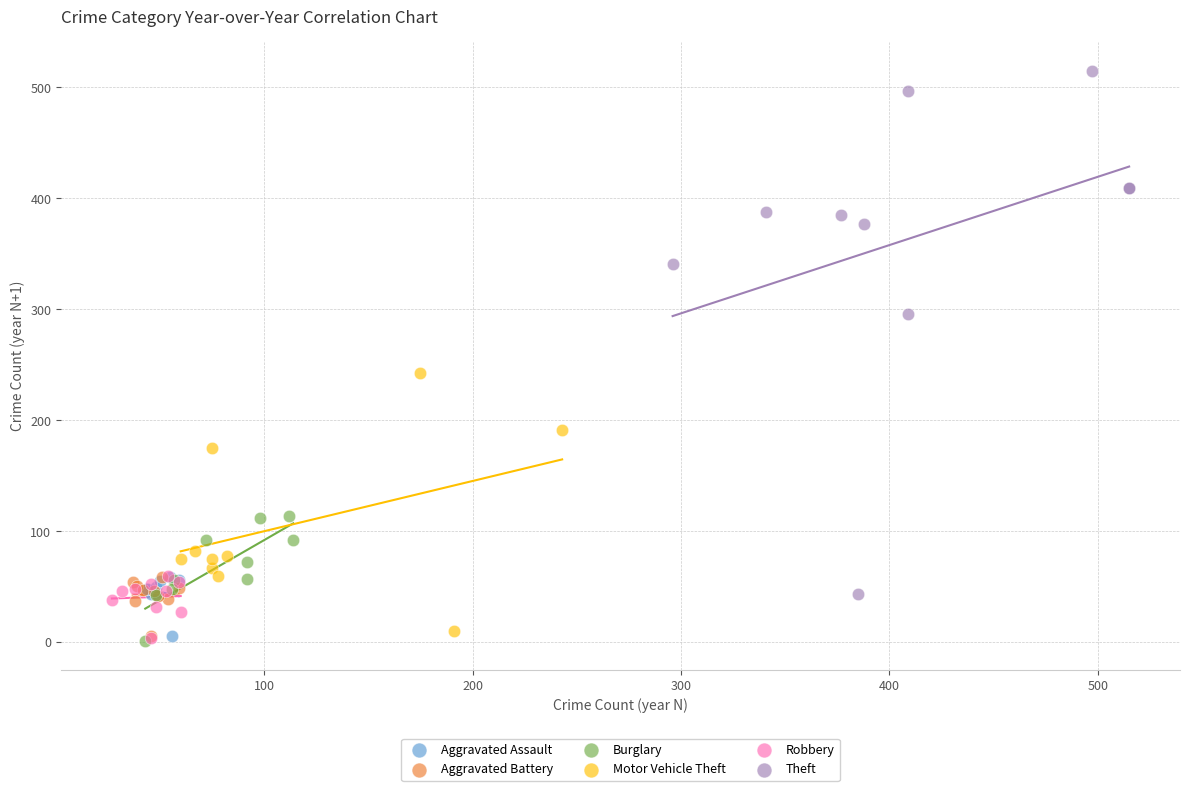

What are all the series names shown in the legend?

Aggravated Assault, Aggravated Battery, Burglary, Motor Vehicle Theft, Robbery, Theft